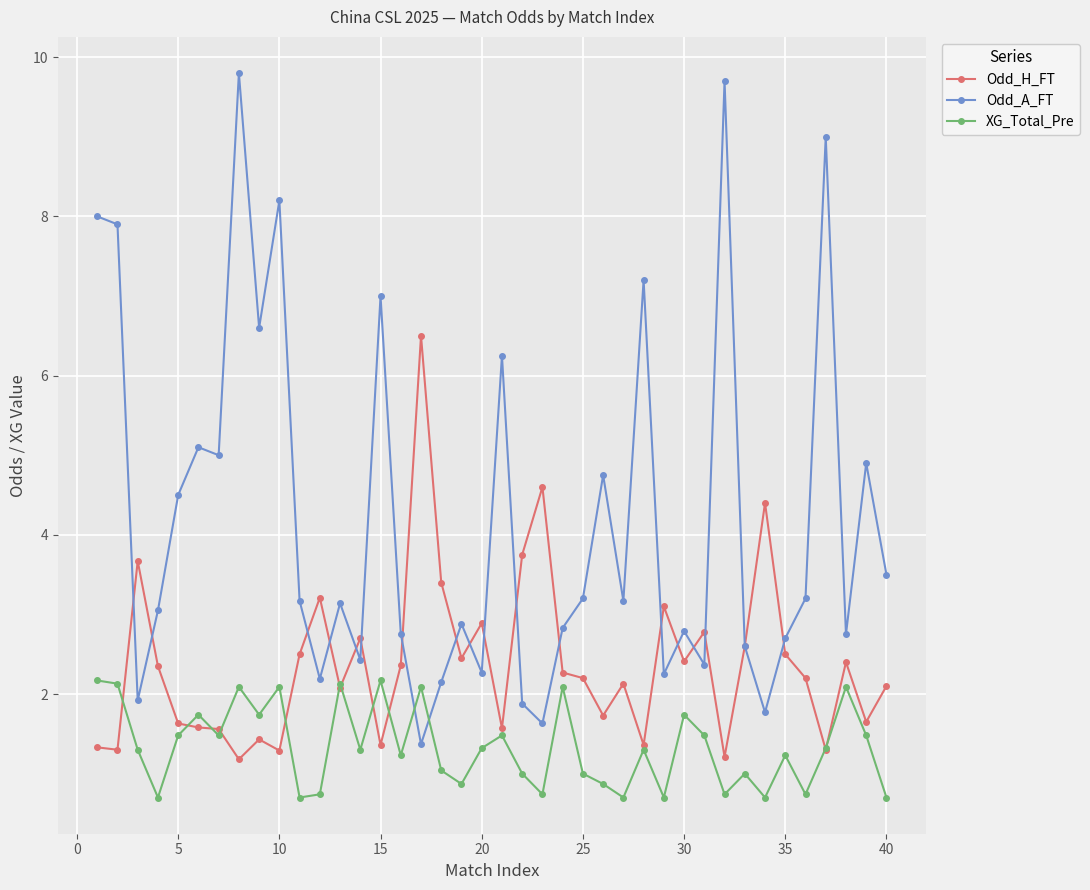

What is the value of the XG_Total_Pre point at the 7th from the left?

1.5